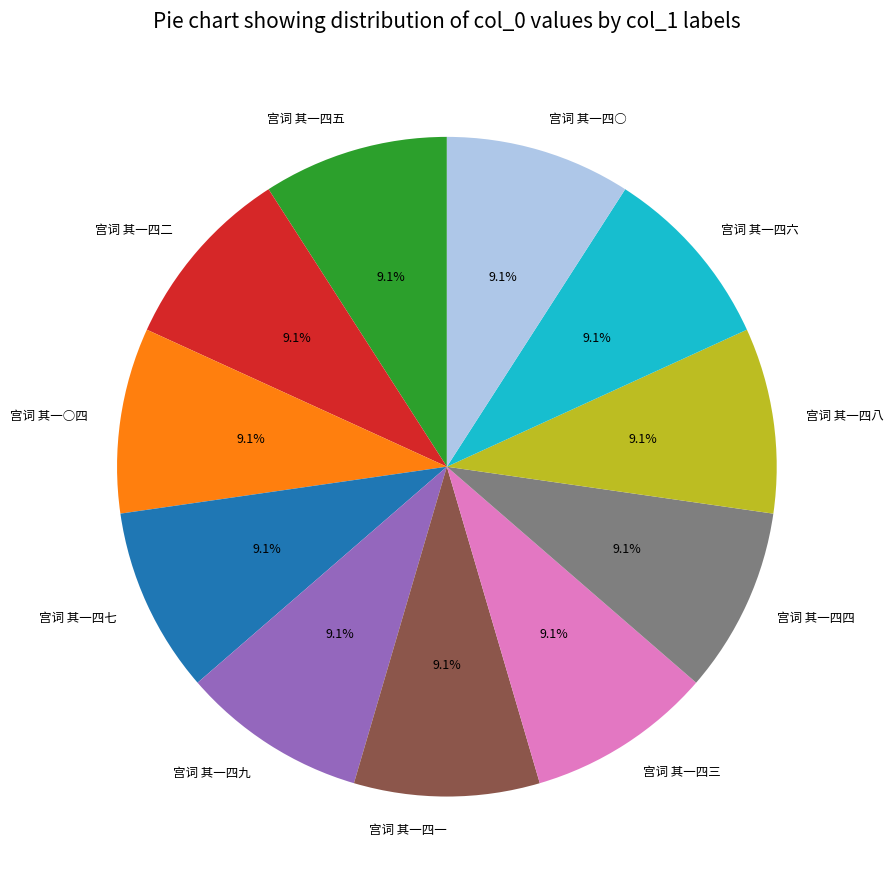

How much of the chart is everything except 宫词 其一四七?

90.9%